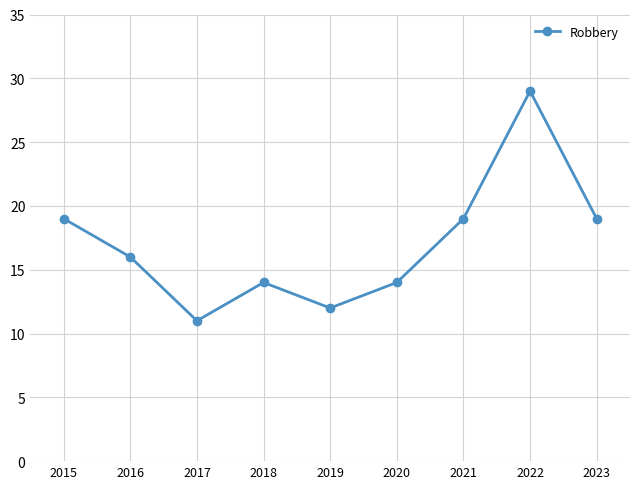

Where is the first local maximum?

2018